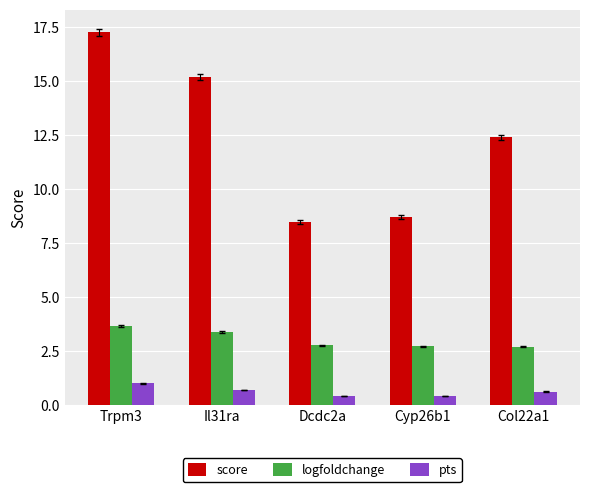

At which category is the sum across all series the highest?

Trpm3